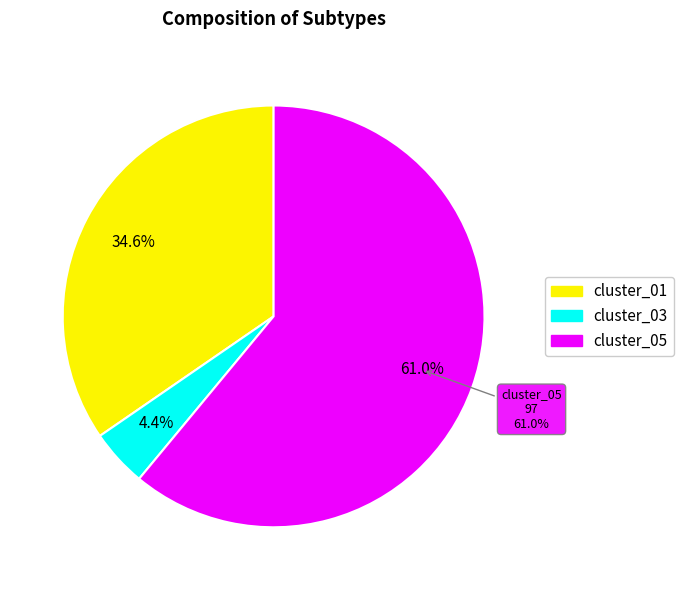

To the nearest percent, what is the difference between the cluster_03 and cluster_01 slice percentages?

30%